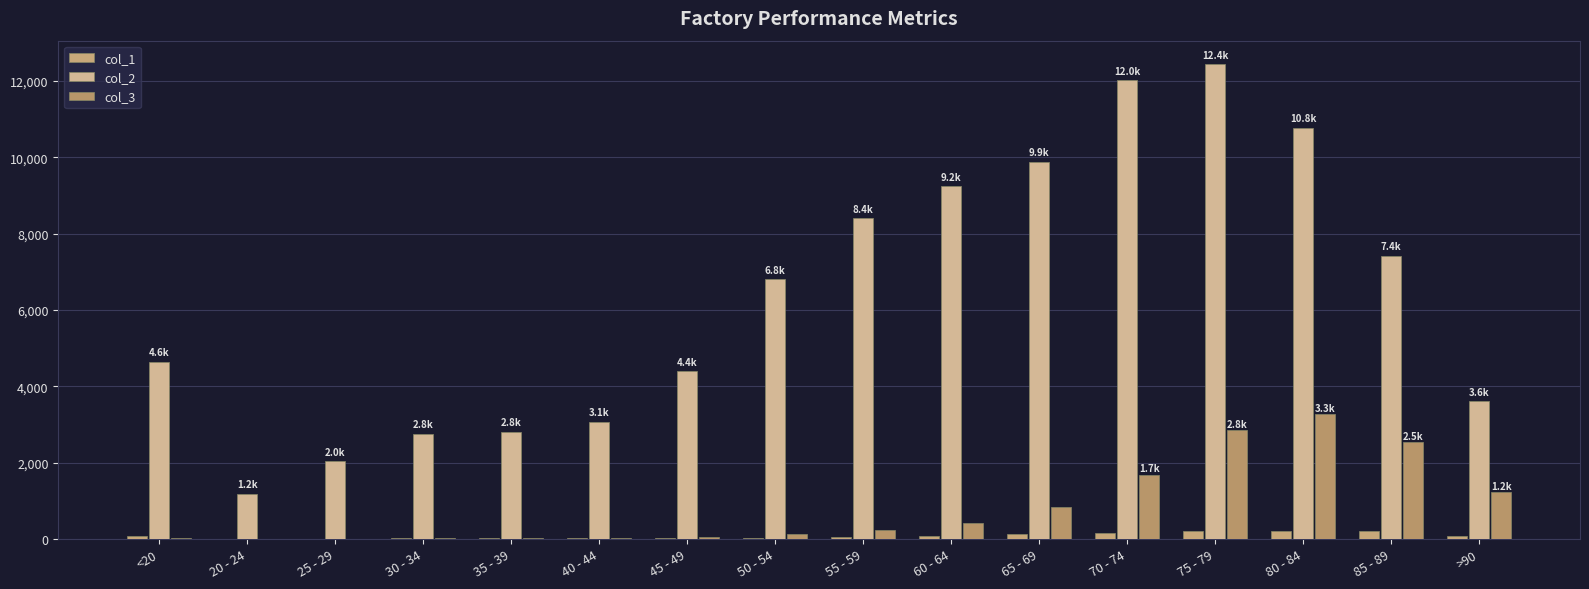

List the labels in order of col_2 value, largest first.

75 - 79, 70 - 74, 80 - 84, 65 - 69, 60 - 64, 55 - 59, 85 - 89, 50 - 54, <20, 45 - 49, >90, 40 - 44, 35 - 39, 30 - 34, 25 - 29, 20 - 24